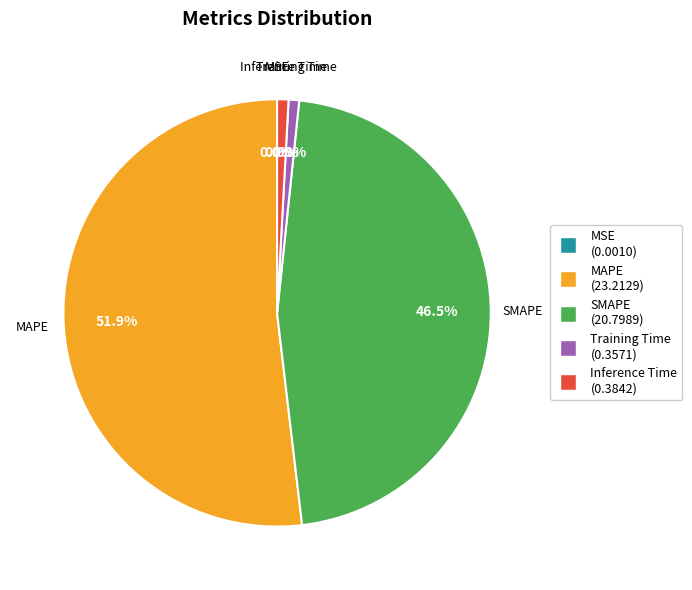

Which category has the biggest portion of the pie?

MAPE